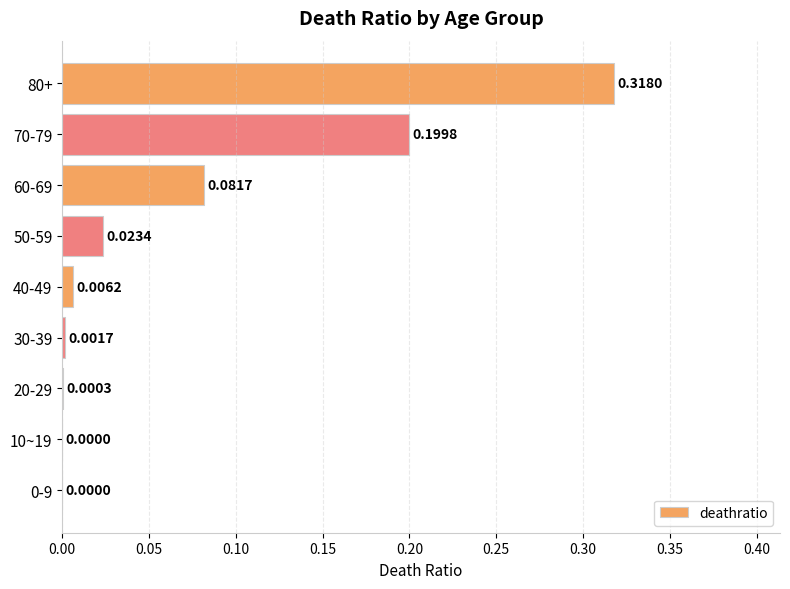

What is the sum of all values?

0.6